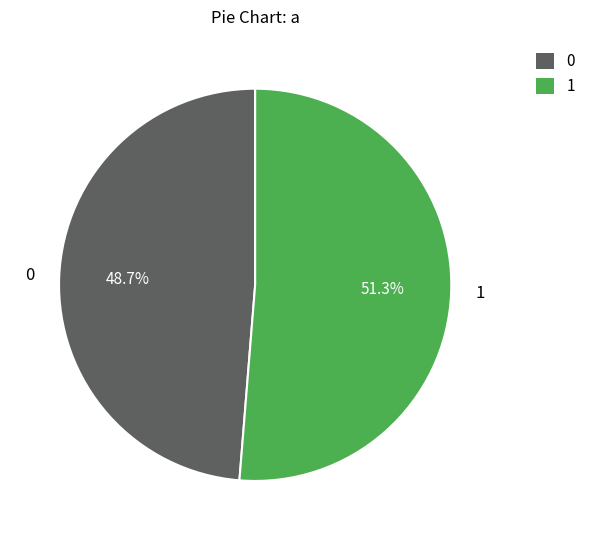

How many segments does this pie chart have?

2